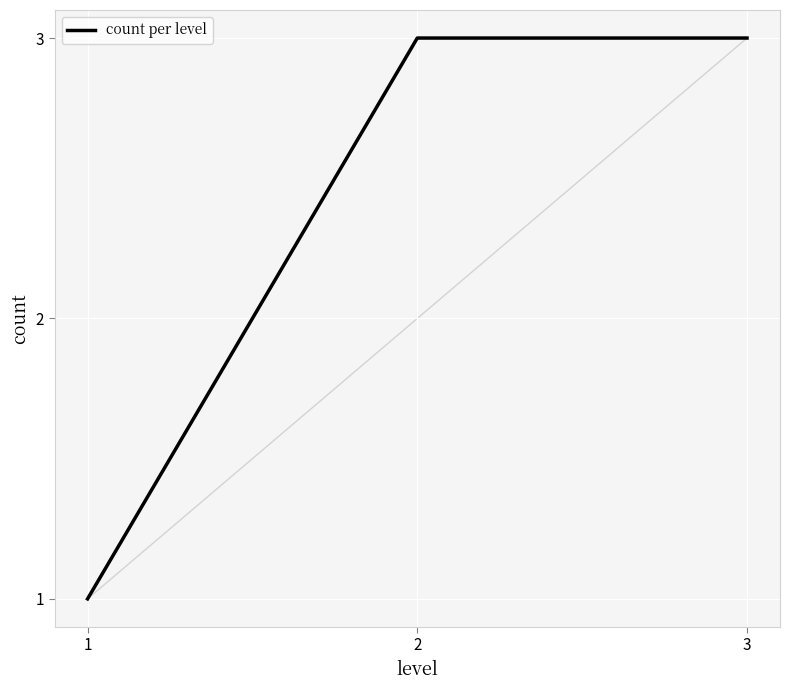

What is the maximum value shown in the chart?

3